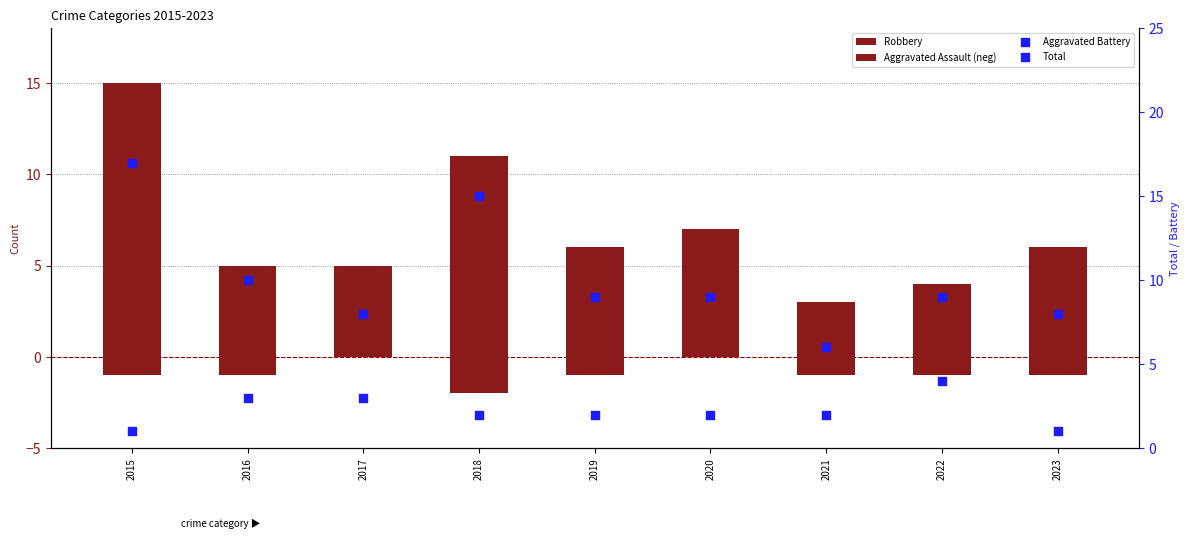

What are all the series names shown in the legend?

Robbery, Aggravated Assault (neg), Aggravated Battery, Total